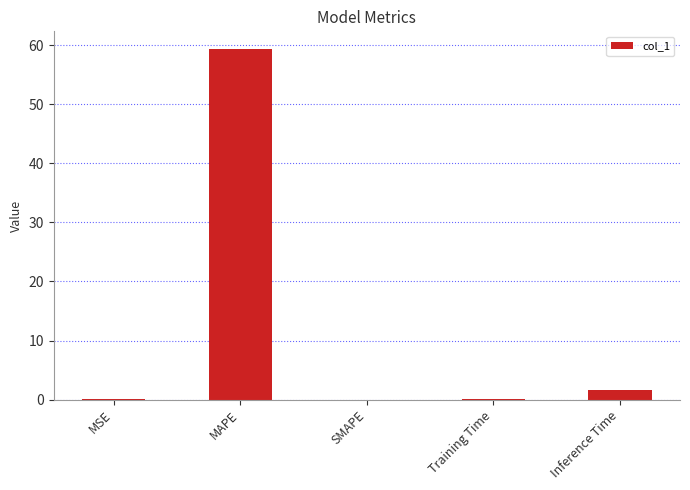

Are the bars horizontal?

No